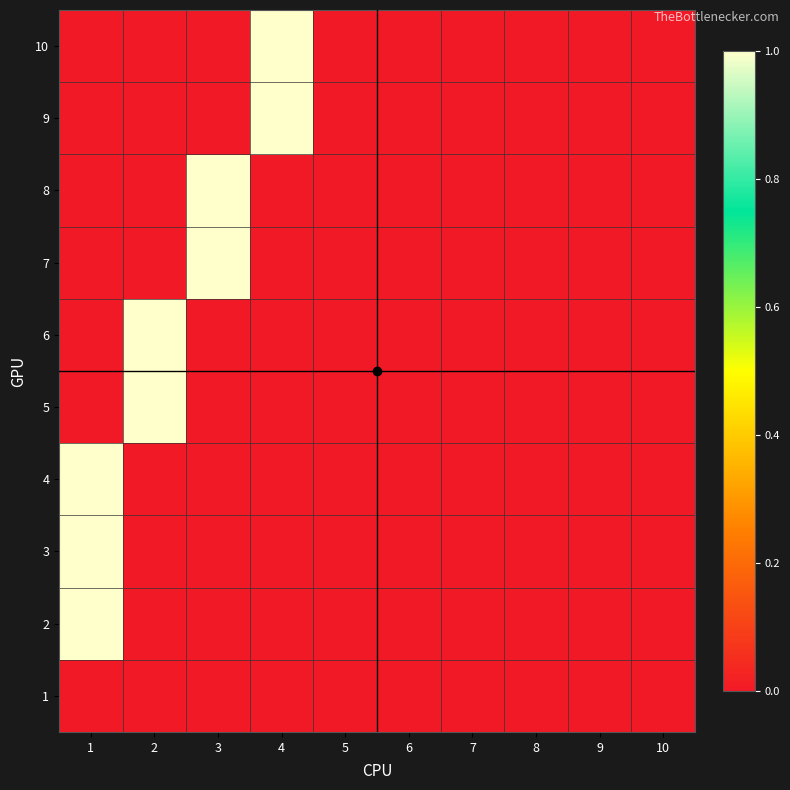

Rank the series at 10 from highest to lowest value.

1, 2, 3, 4, 5, 6, 7, 8, 9, 10